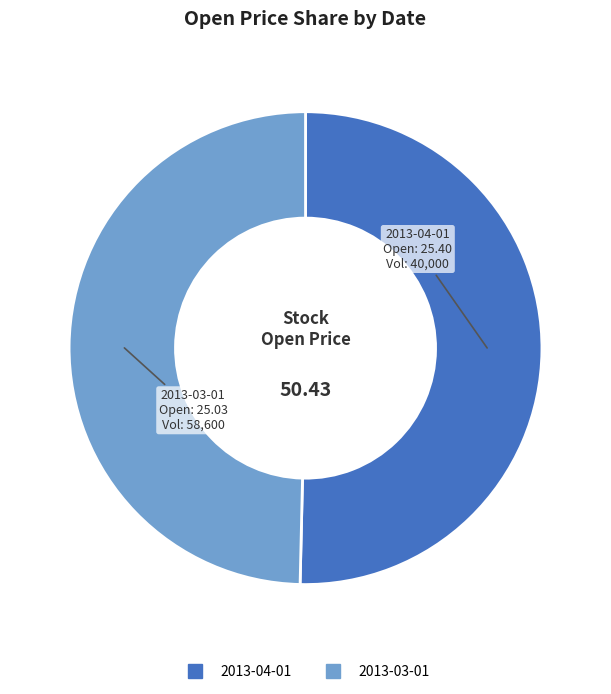

Is the sum of 2013-04-01 and 2013-03-01 greater than half?

Yes